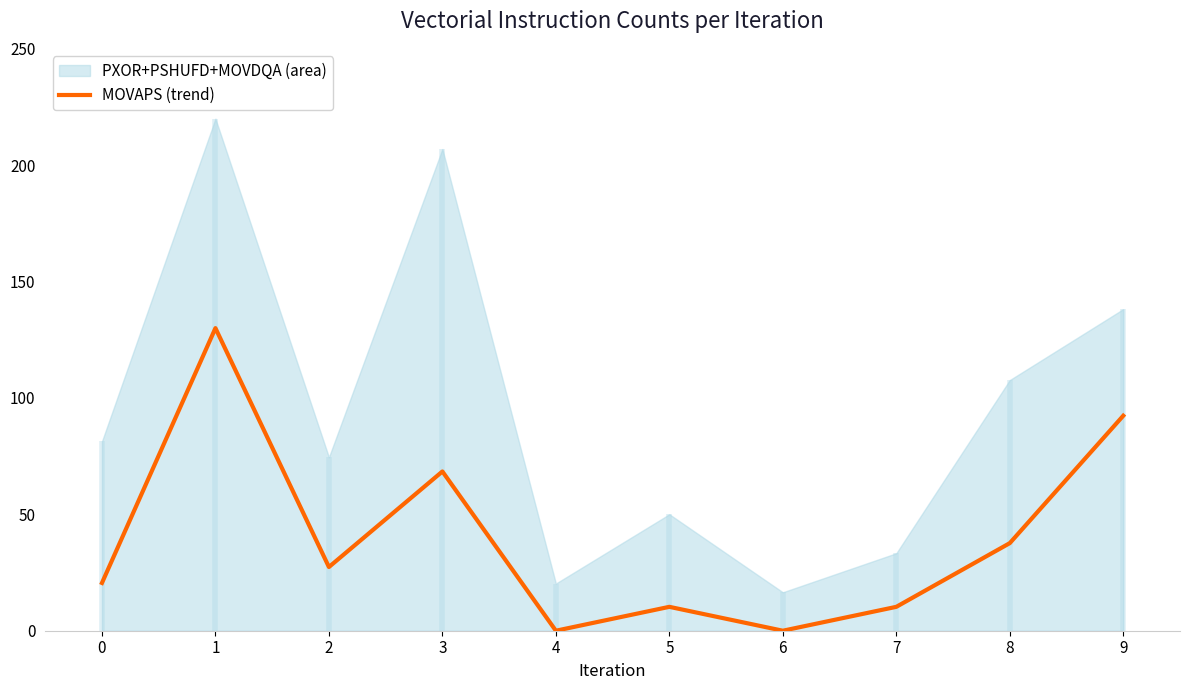

Where is the first local maximum?

1